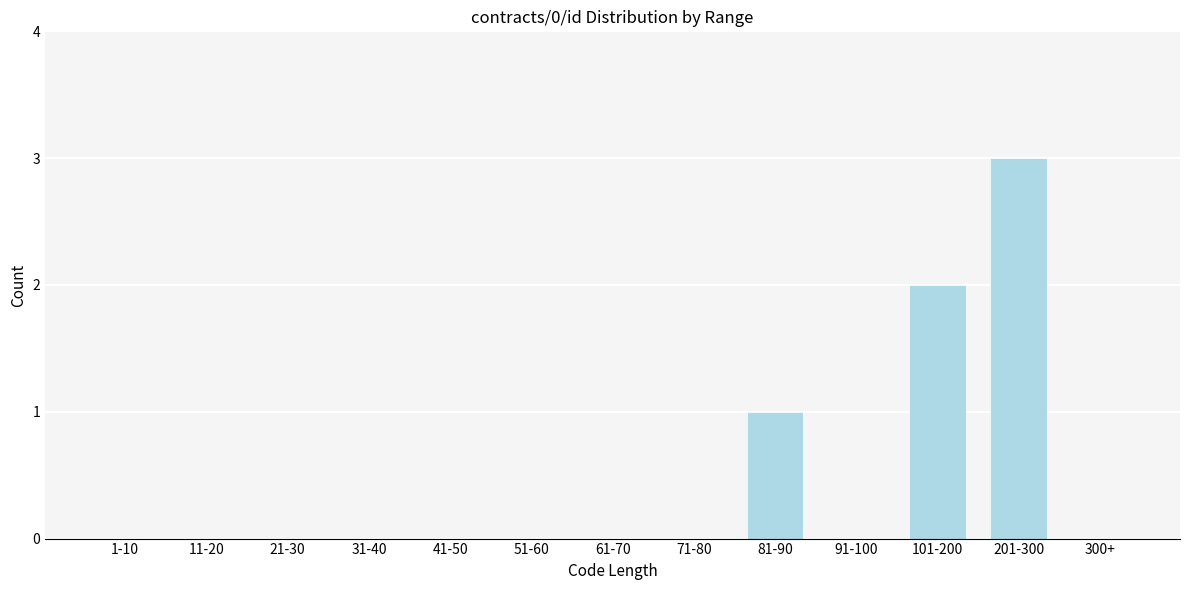

Reading right to left, transcribe all the data shown in this chart.

300+=0	201-300=3	101-200=2	91-100=0	81-90=1	71-80=0	61-70=0	51-60=0	41-50=0	31-40=0	21-30=0	11-20=0	1-10=0